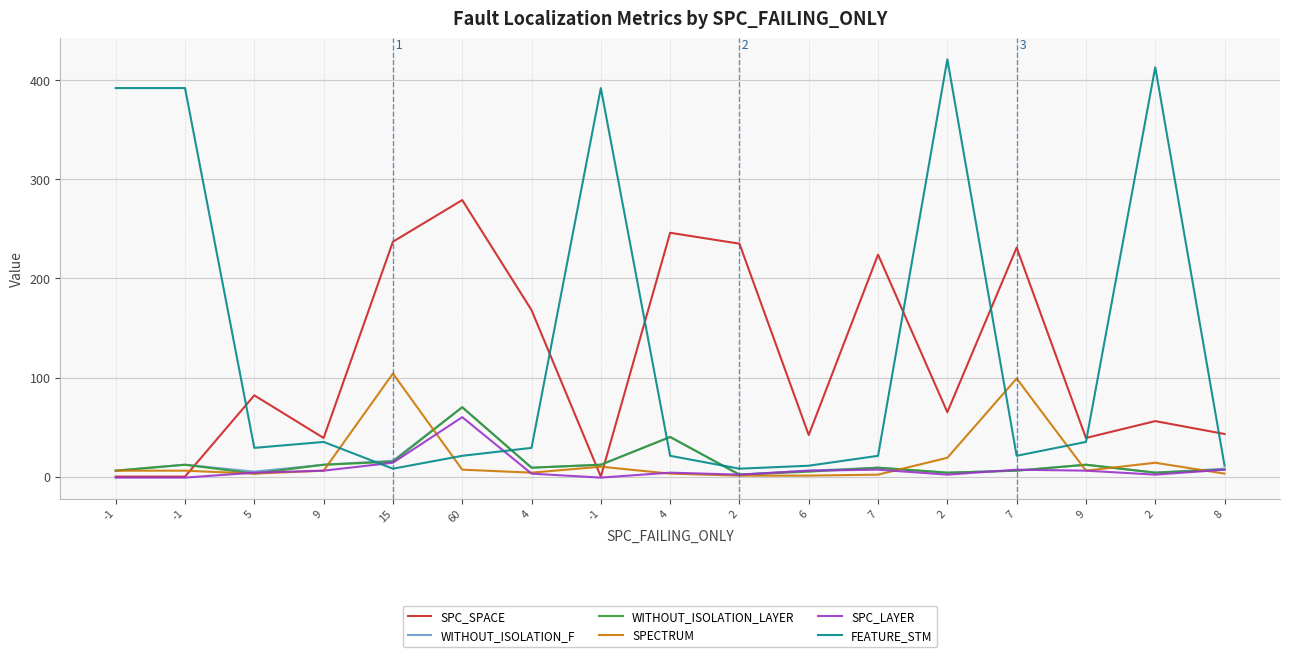

Is this an area chart (filled region under the line)?

No